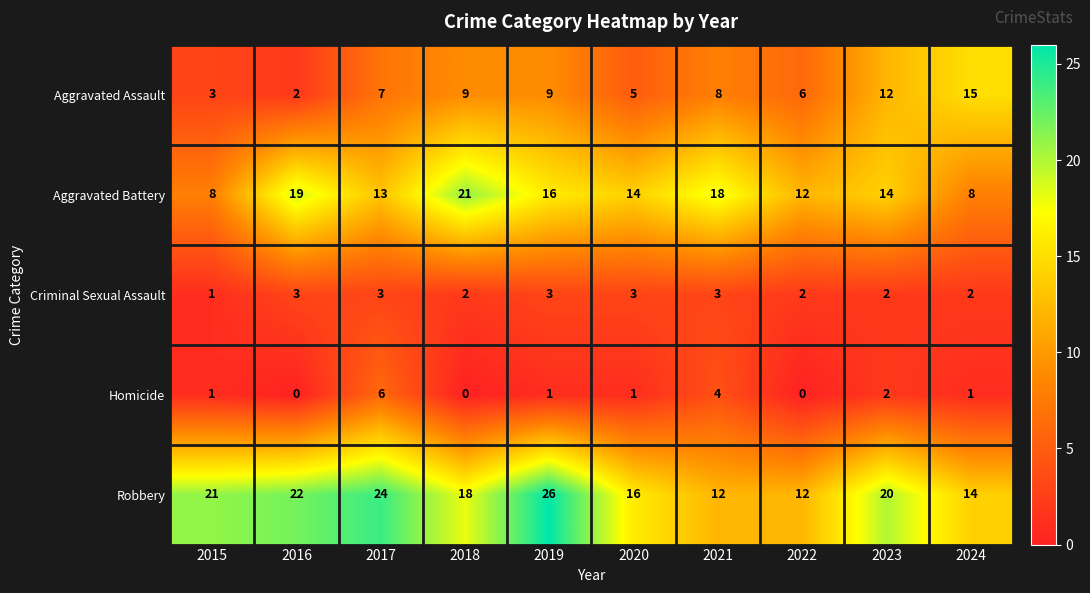

The Criminal Sexual Assault series shows 3 at 2023. True or false?

False